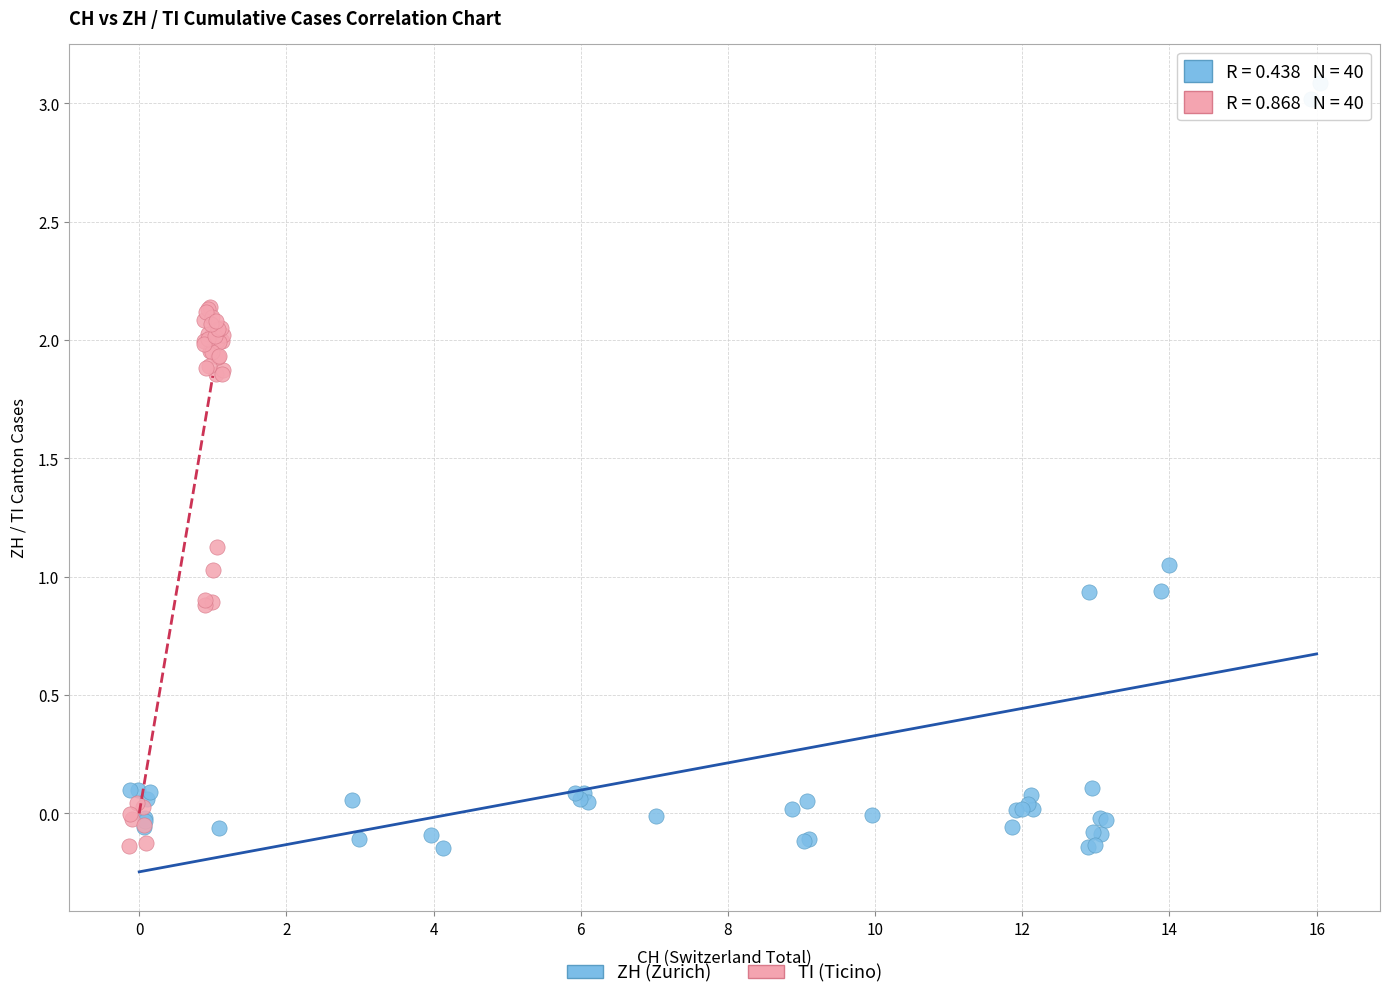

Which series has the largest Y range (max minus min)?

ZH (Zurich)